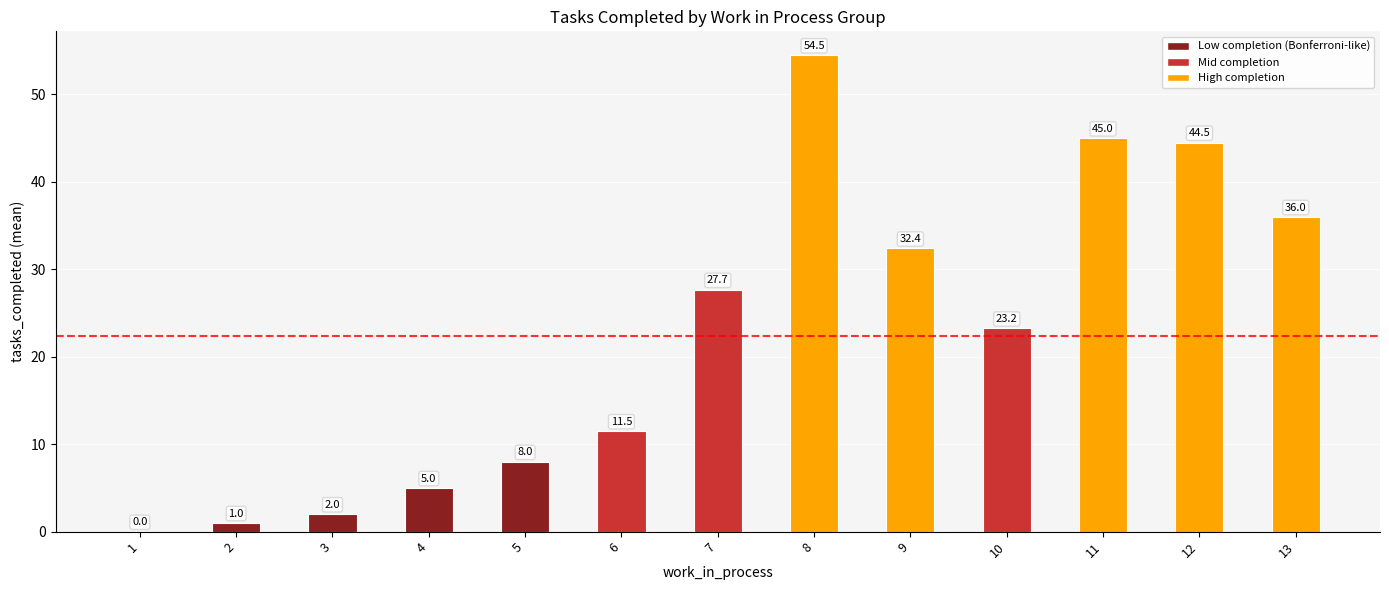

What is the sum of all values?

290.8